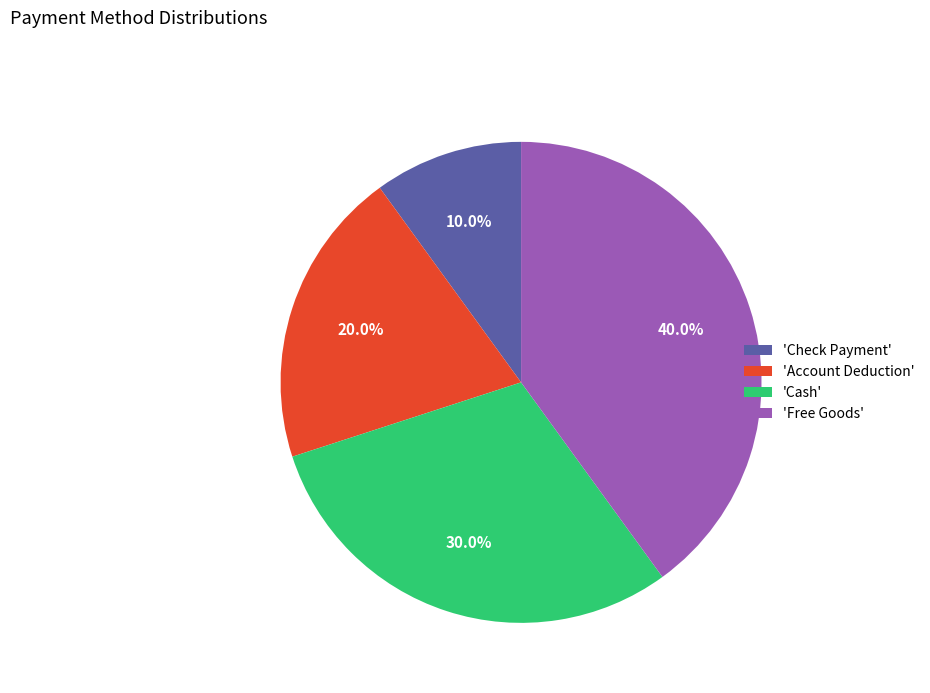

To the nearest percent, what is the average slice percentage?

25%